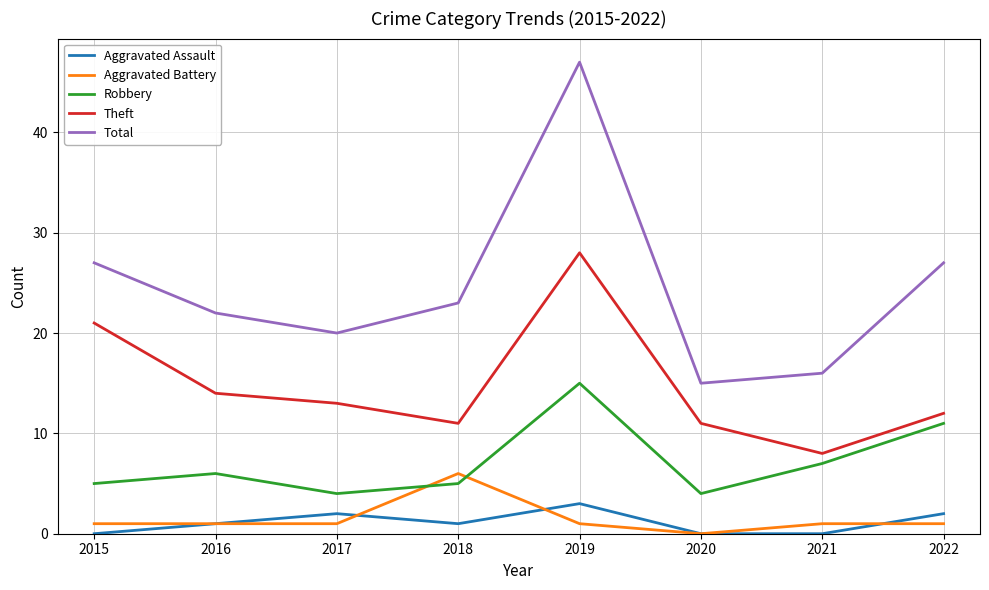

True or false: Robbery has a value of 4 at 2017.

True